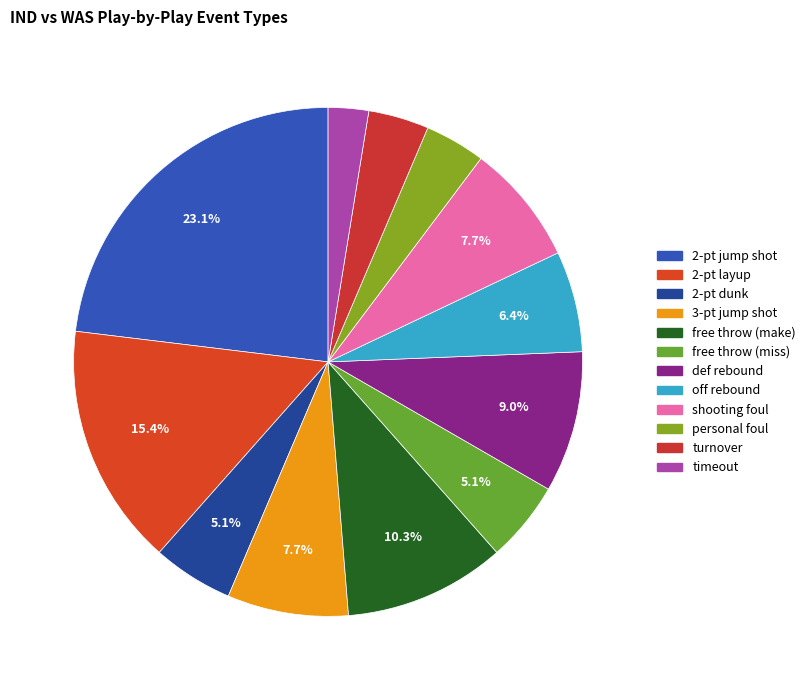

What is the largest slice in the pie chart?

2-pt jump shot